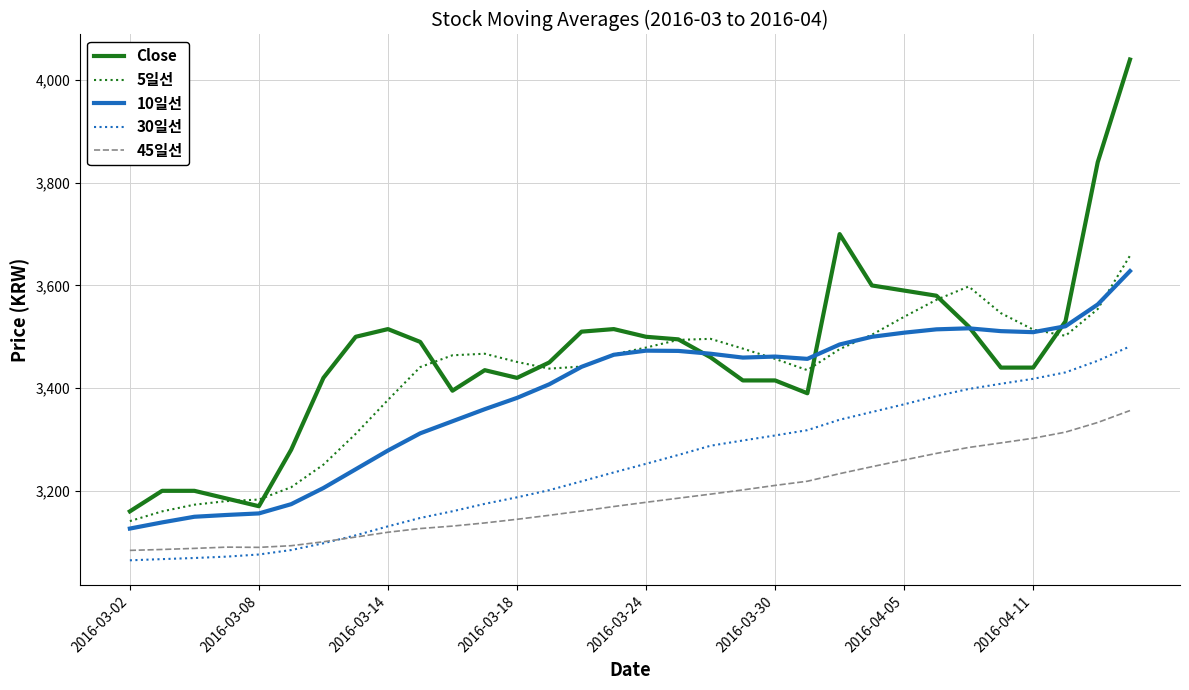

What is the minimum value for 30일선?

3064.7